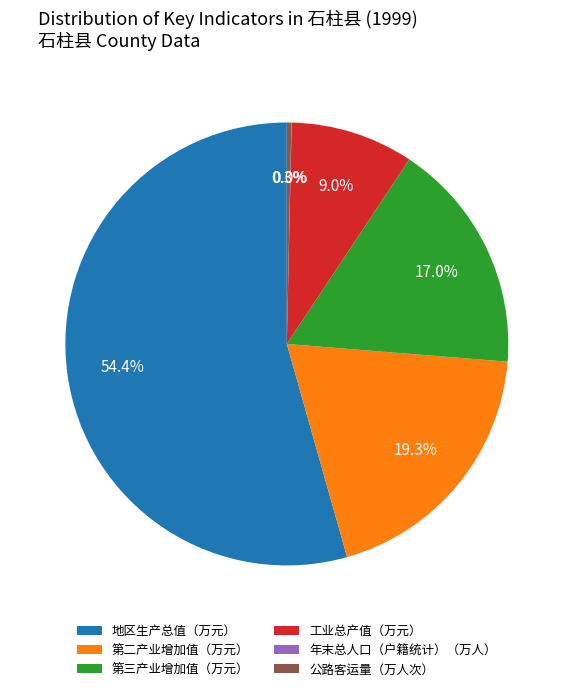

Between 第三产业增加值（万元） and 公路客运量（万人次）, which is larger?

第三产业增加值（万元）